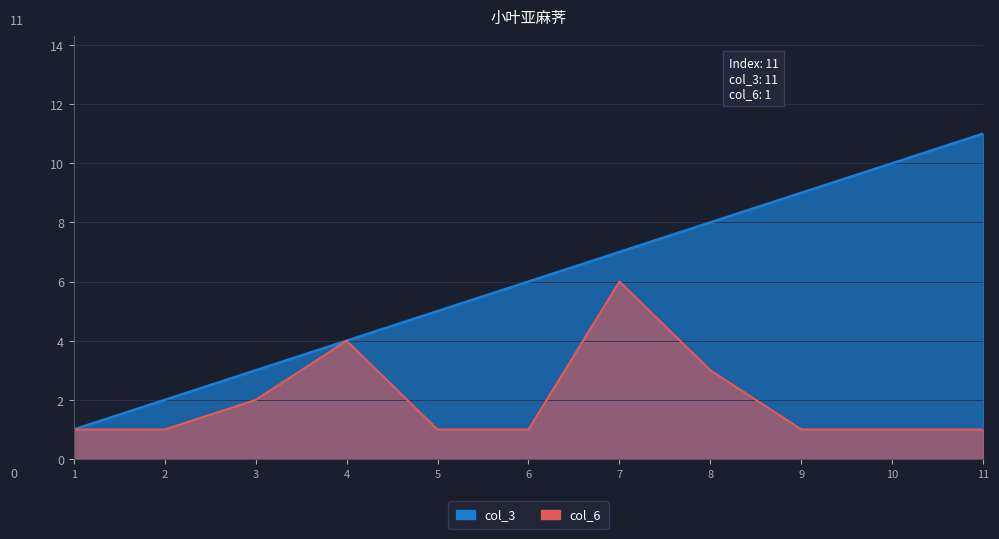

Reading left to right, list all the values displayed in this chart.

col_3: 1	2	3	4	5	6	7	8	9	10	11
col_6: 1	1	2	4	1	1	6	3	1	1	1